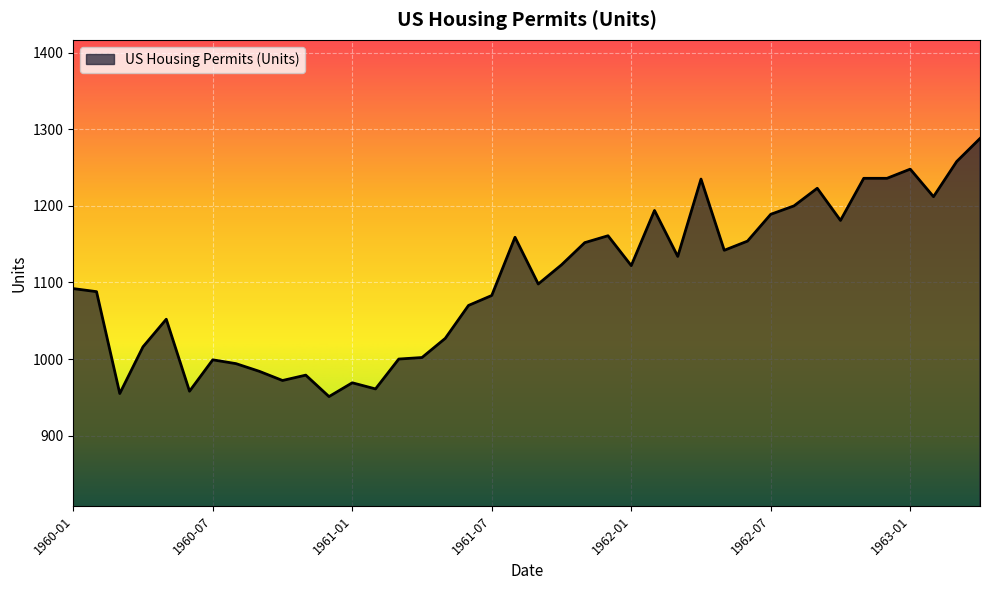

What is the maximum value shown in the chart?

1288